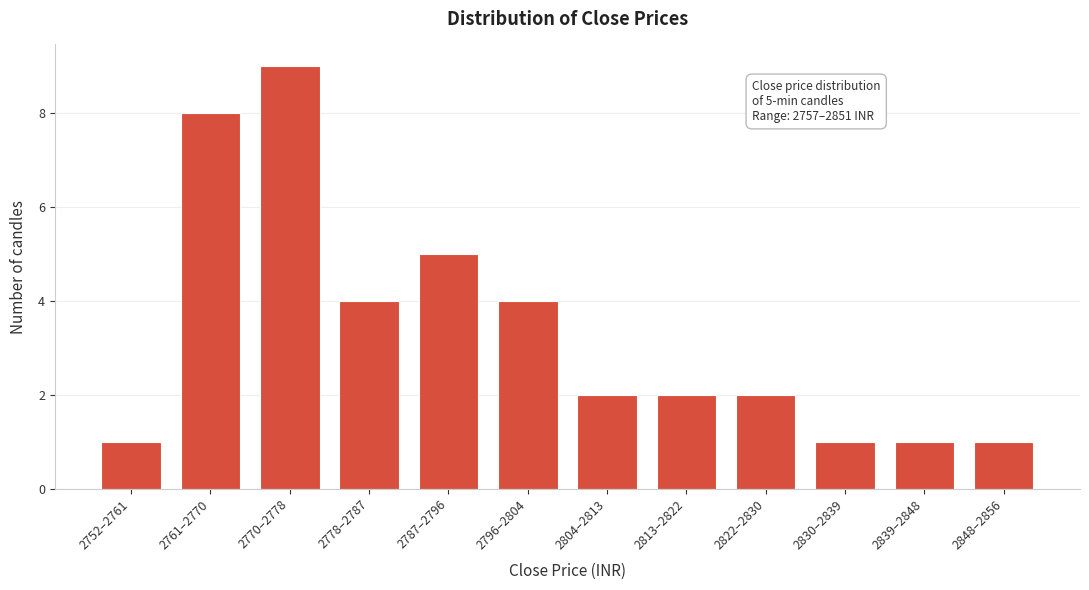

Reading right to left, transcribe all the data shown in this chart.

2848–2856=1	2839–2848=1	2830–2839=1	2822–2830=2	2813–2822=2	2804–2813=2	2796–2804=4	2787–2796=5	2778–2787=4	2770–2778=9	2761–2770=8	2752–2761=1